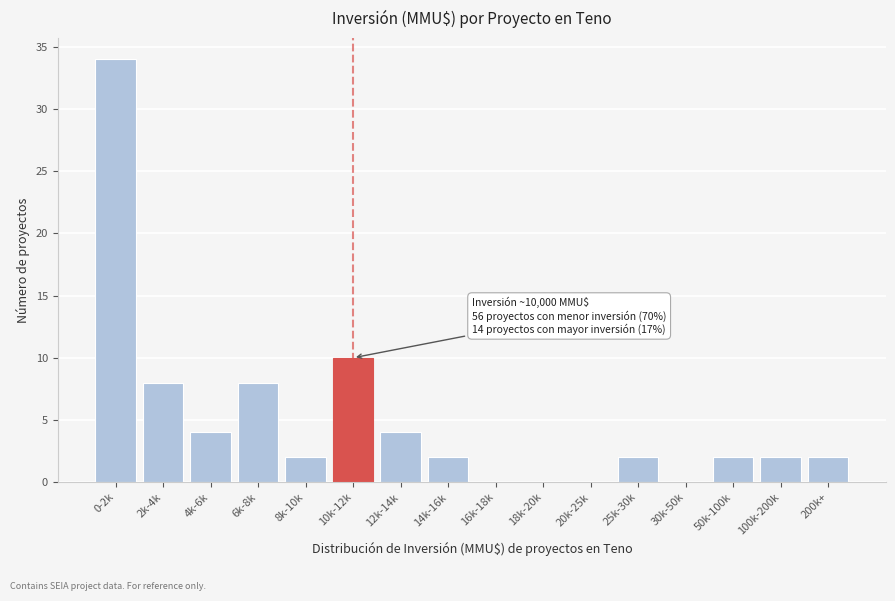

Reading left to right, list all the values displayed in this chart.

0-2k=34	2k-4k=8	4k-6k=4	6k-8k=8	8k-10k=2	10k-12k=10	12k-14k=4	14k-16k=2	16k-18k=0	18k-20k=0	20k-25k=0	25k-30k=2	30k-50k=0	50k-100k=2	100k-200k=2	200k+=2